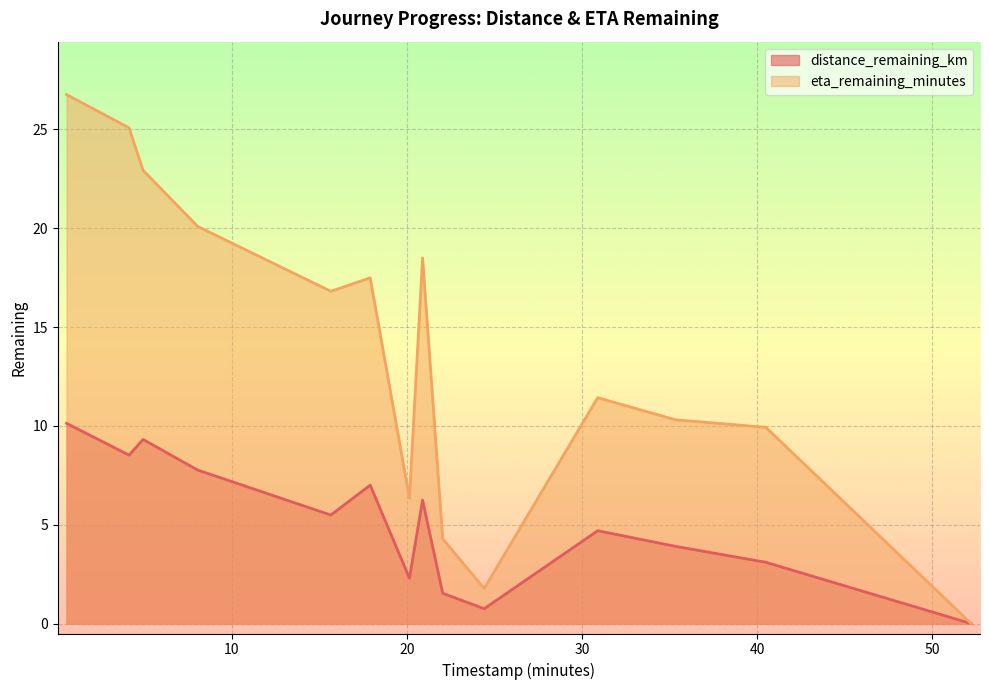

True or false: eta_remaining_minutes and distance_remaining_km intersect in this chart.

False